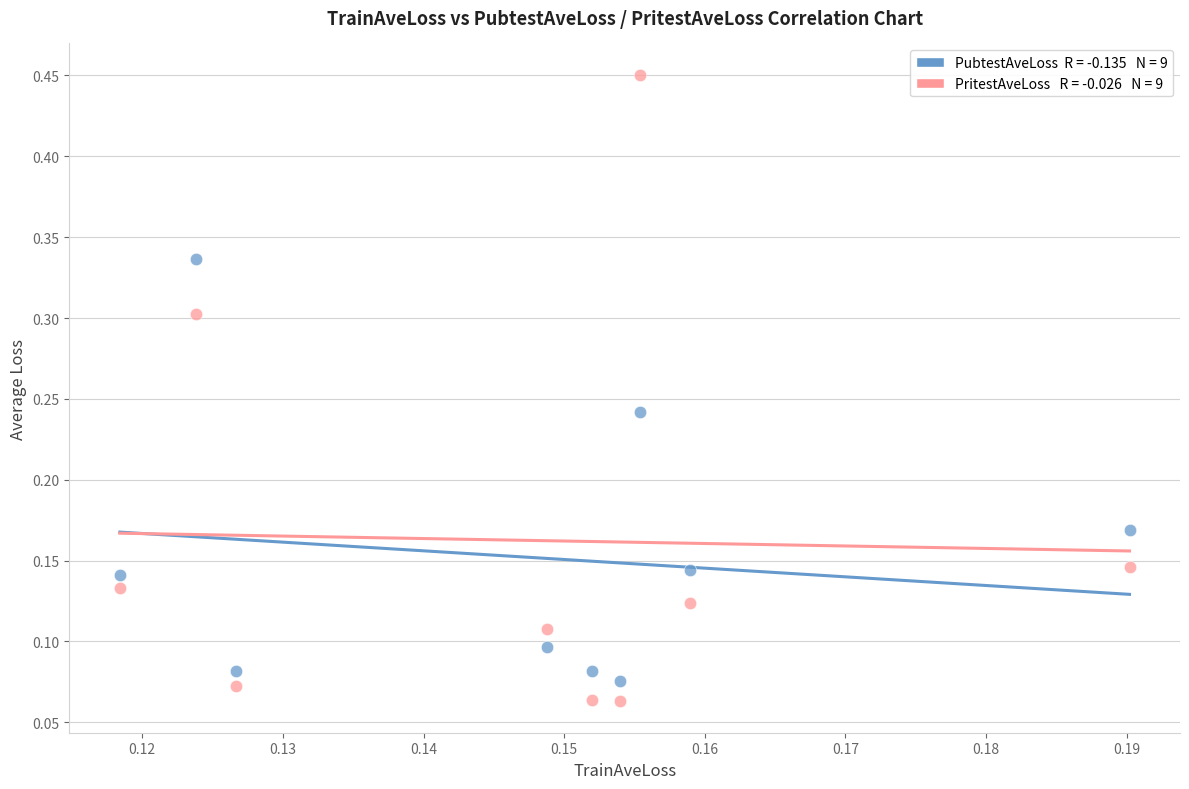

Across all data points, what is the range of Y values (max minus min)?

0.4